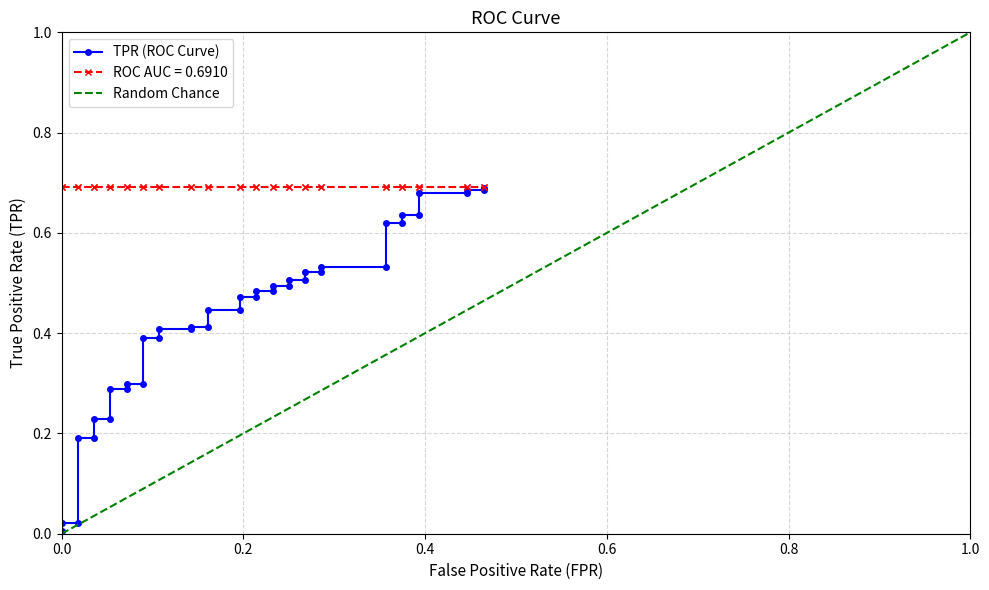

What is the value of the 36th point from the left?

0.7